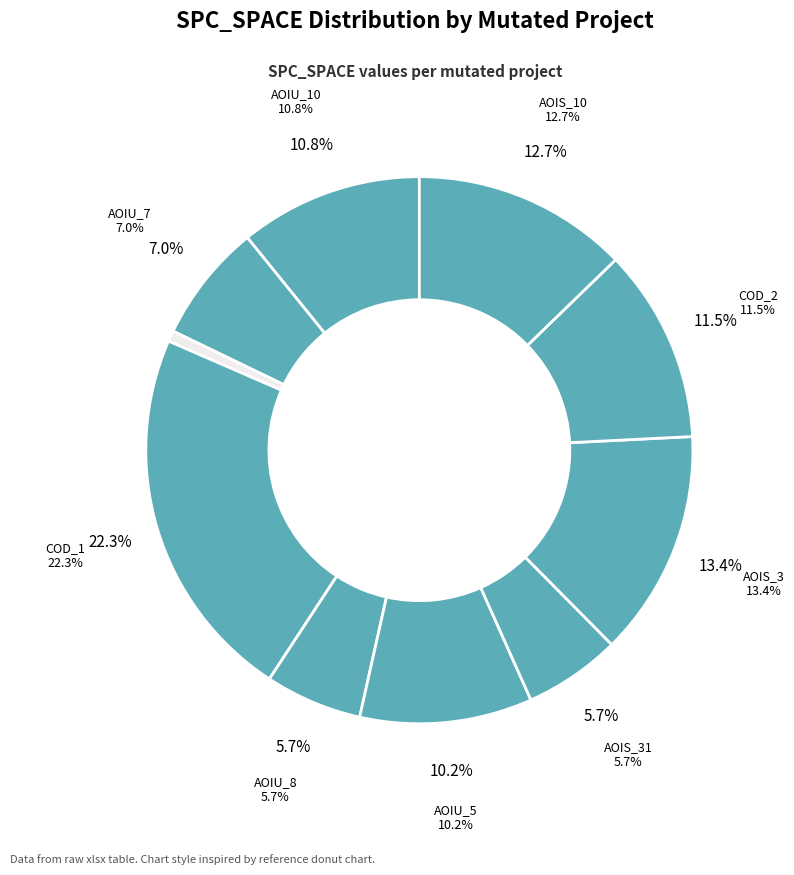

The CreditWorthiness.Account.AOIS_1 slice represents 11% of the pie. True or false?

False